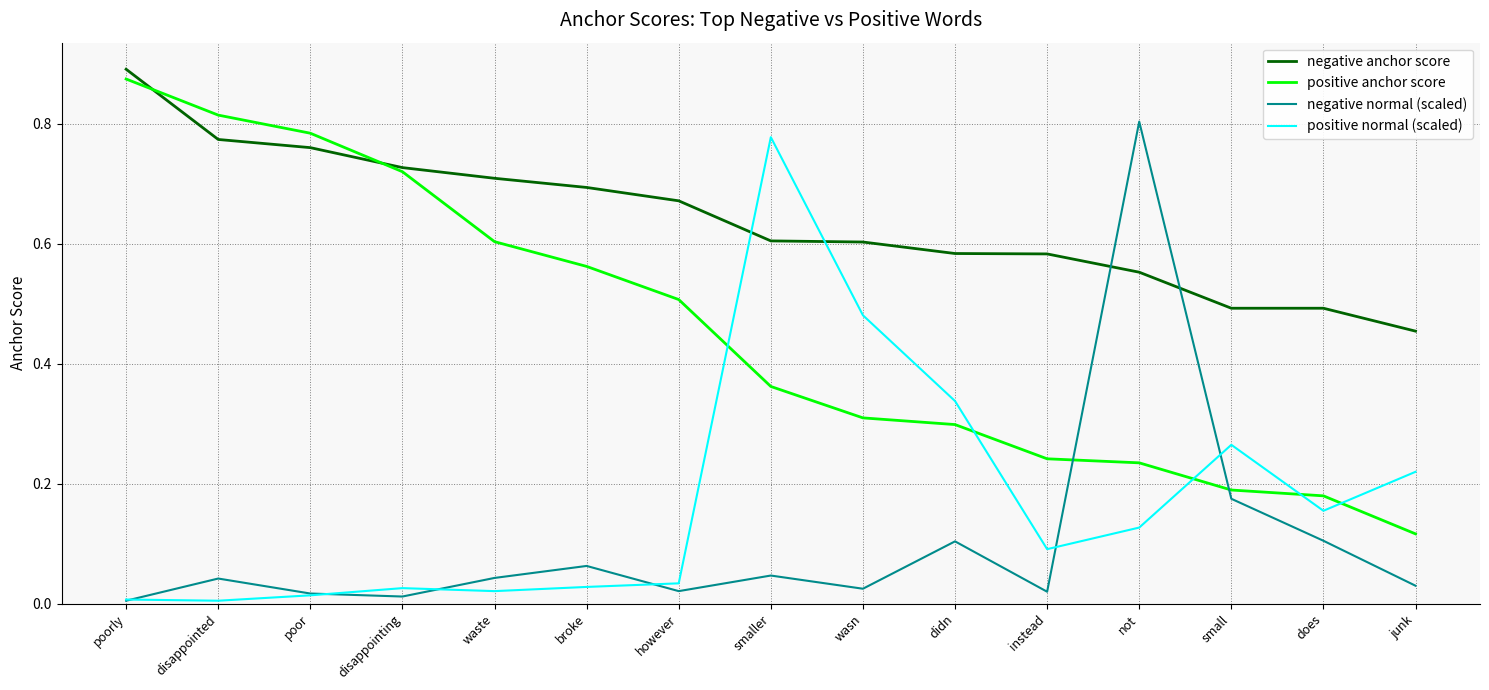

True or false: negative normal (scaled) has more than 2 points higher than both neighbors.

True